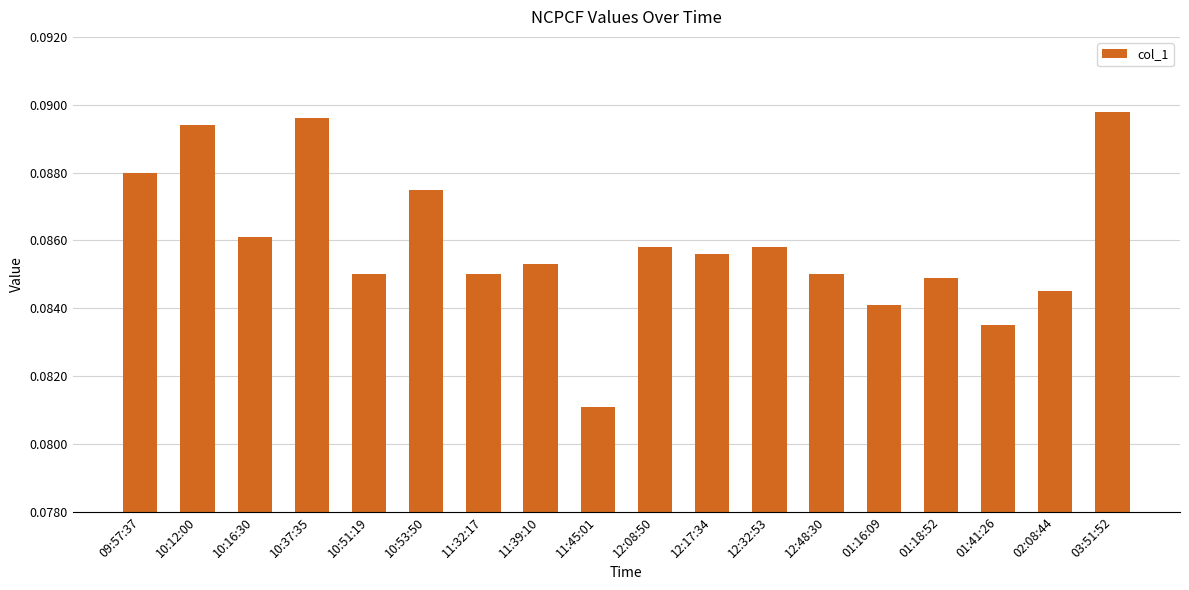

True or false: the data shows 0.0 at 10:51:19.

False